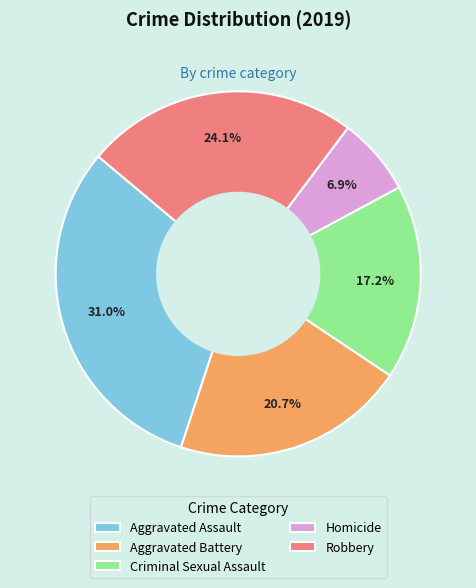

Approximately how many times larger is the value at Aggravated Assault compared to Robbery?

1.3